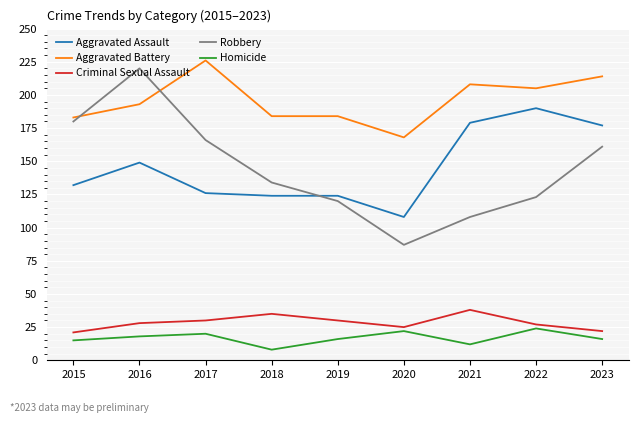

Count the number of categories in the chart.

9